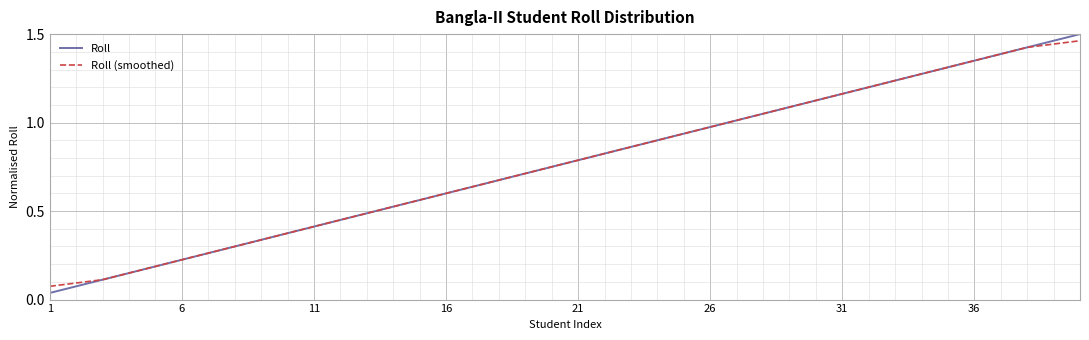

How many lines are shown in the chart?

2